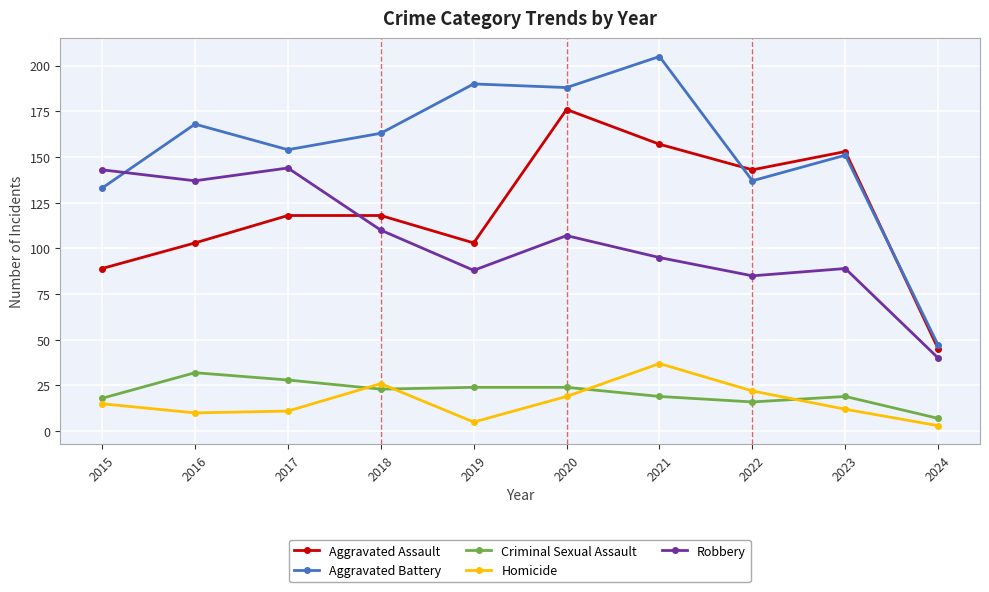

True or false: Robbery and Criminal Sexual Assault cross at least once.

False